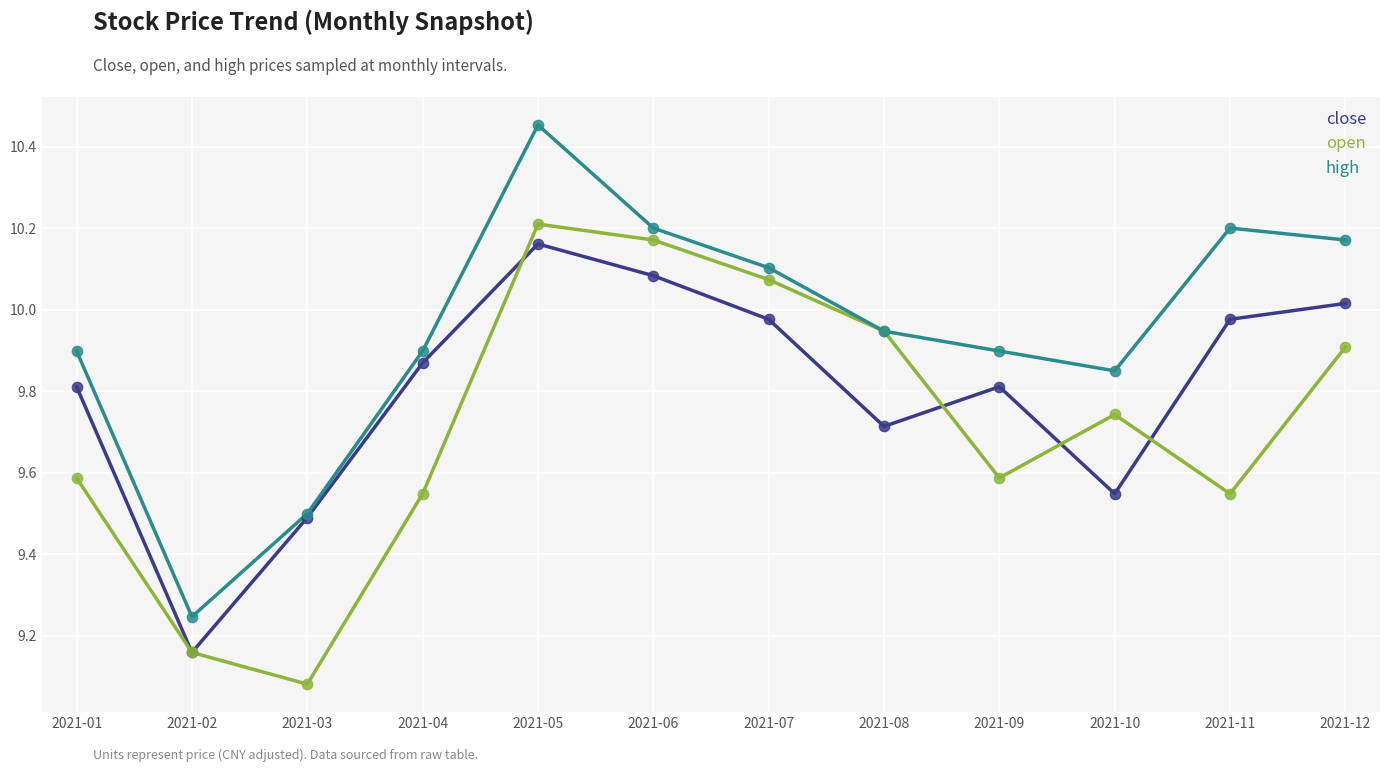

What is the total value across all series at 2021-12?

30.1